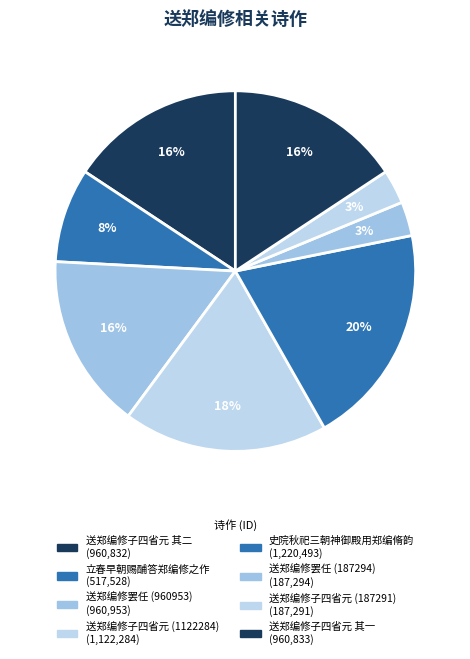

Is it true that 送郑编修子四省元 其一 is 16% of the pie?

True